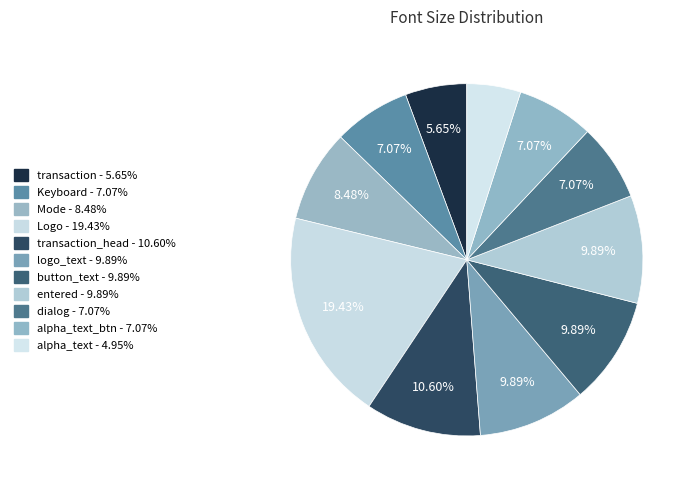

How many slices are in this pie chart?

11